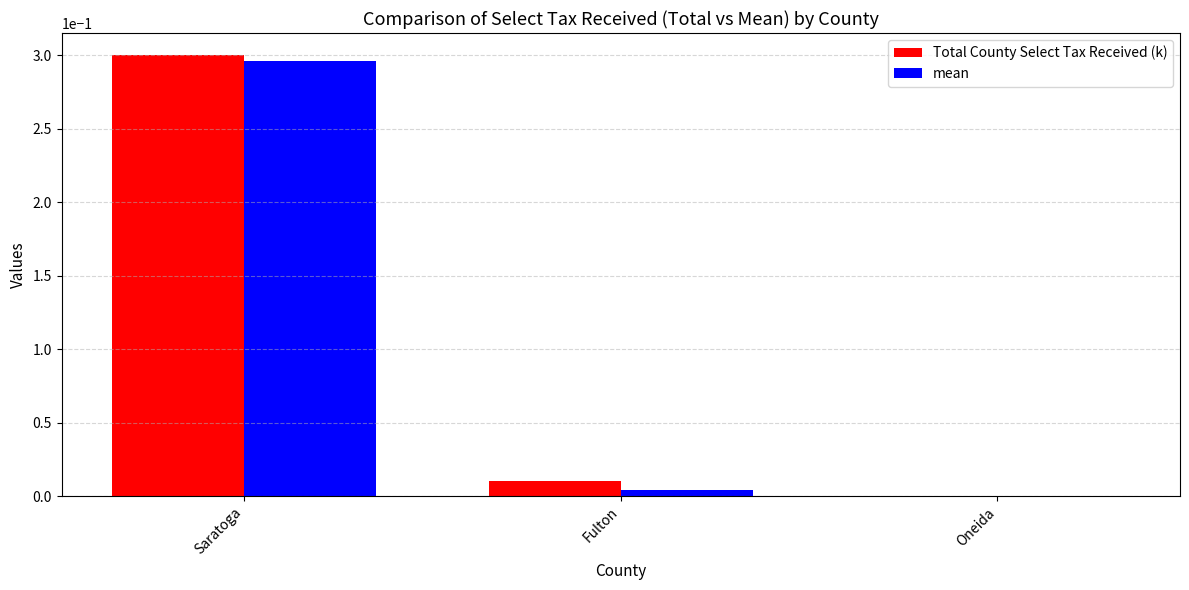

Is it true that Total County Select Tax Received (k) equals 0.0 at Oneida?

True